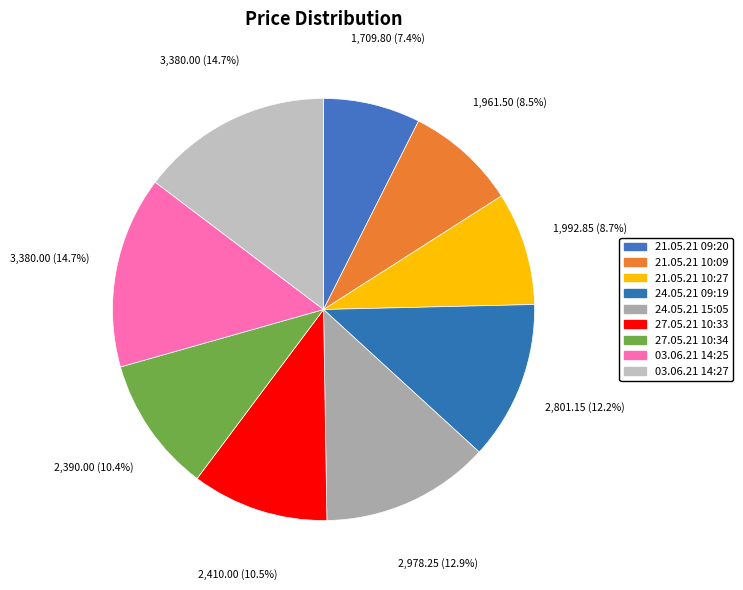

Which category has the biggest portion of the pie?

03.06.21 14:25